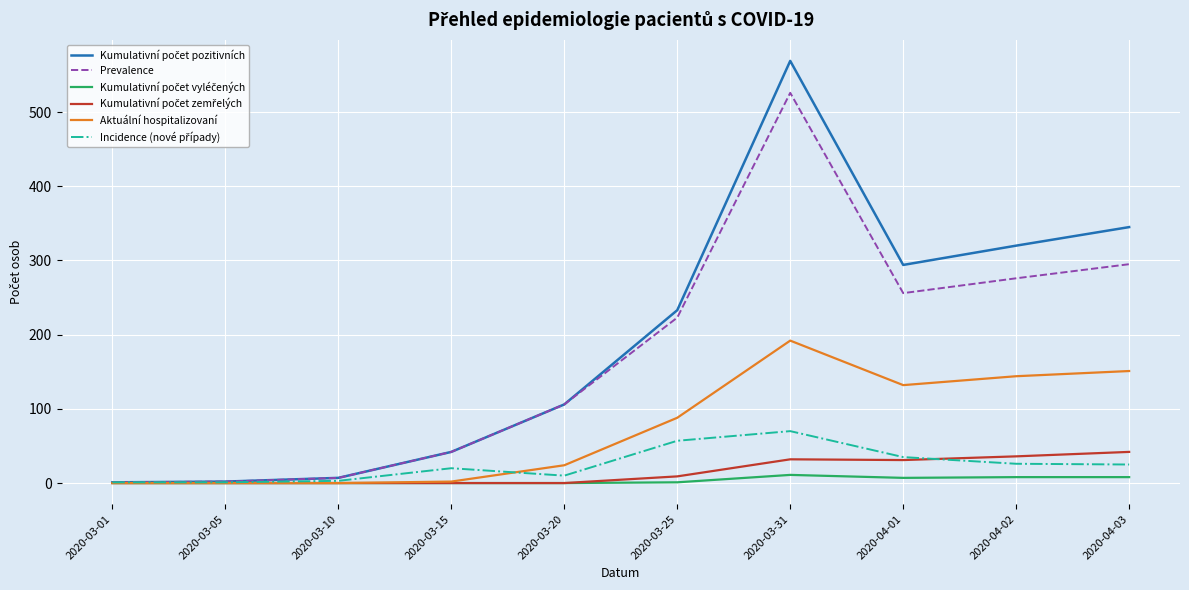

What is the greatest value displayed?

569